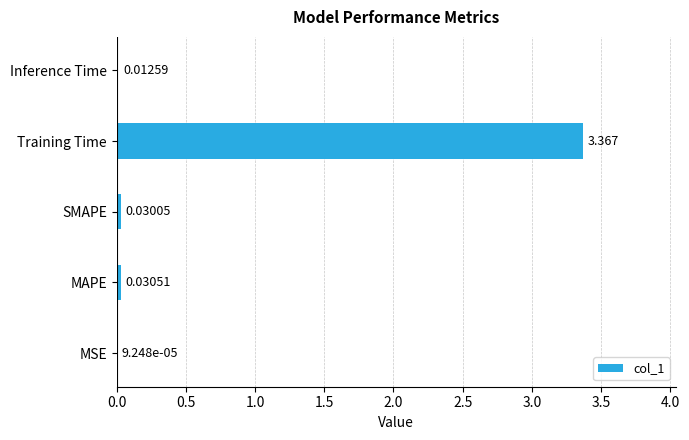

Between MSE and Inference Time, which is larger?

Inference Time